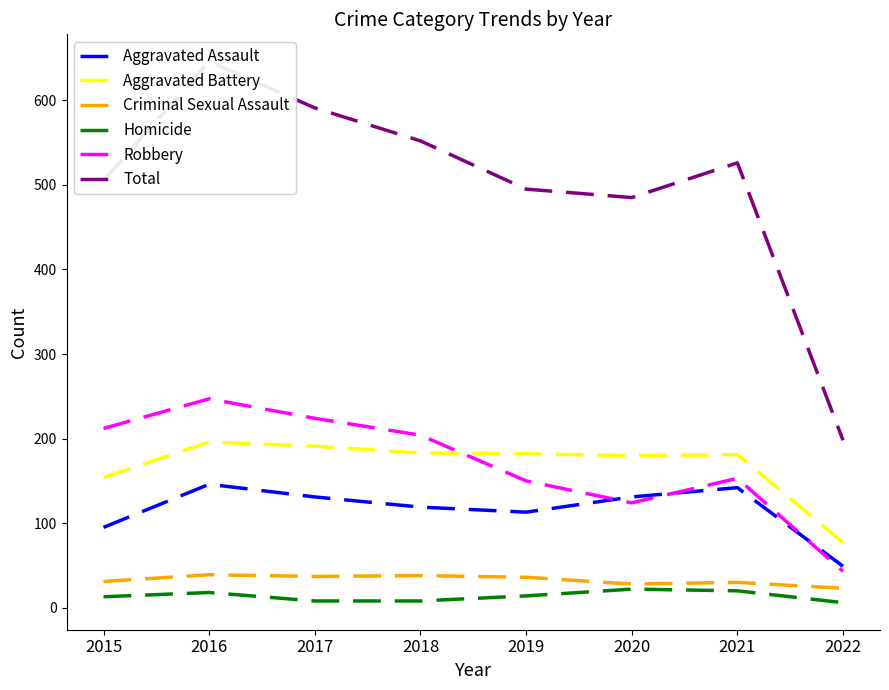

What is the total value across all series at 2015?

1010